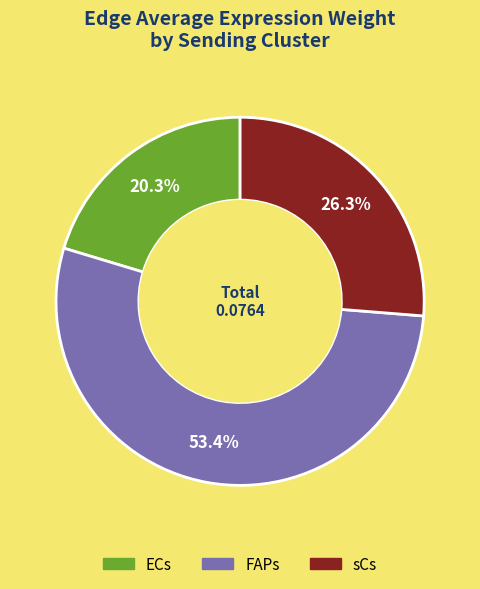

To the nearest percent, what is the combined percentage of ECs and FAPs?

74%